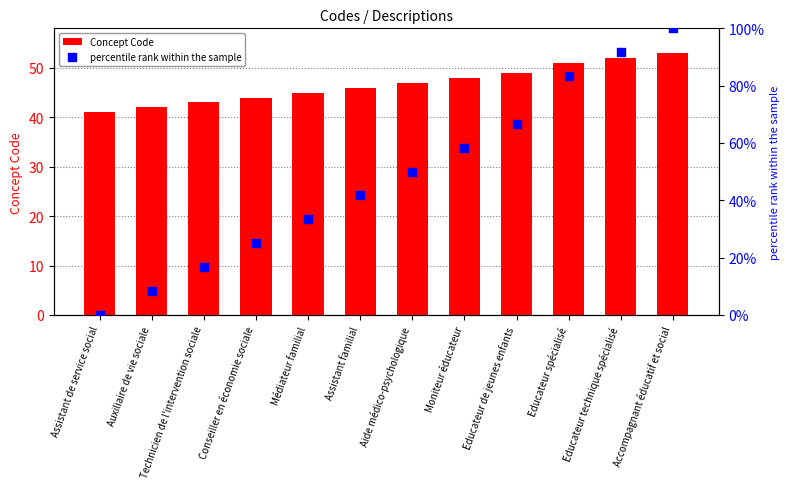

Is the value of percentile rank within the sample at Technicien de l'intervention sociale greater than the value of Concept Code at Assistant familial?

No